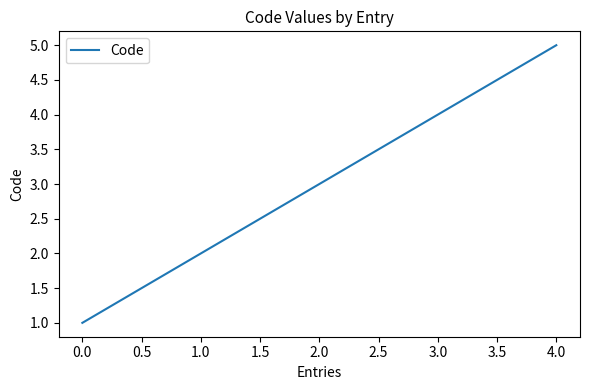

What is the average value?

3